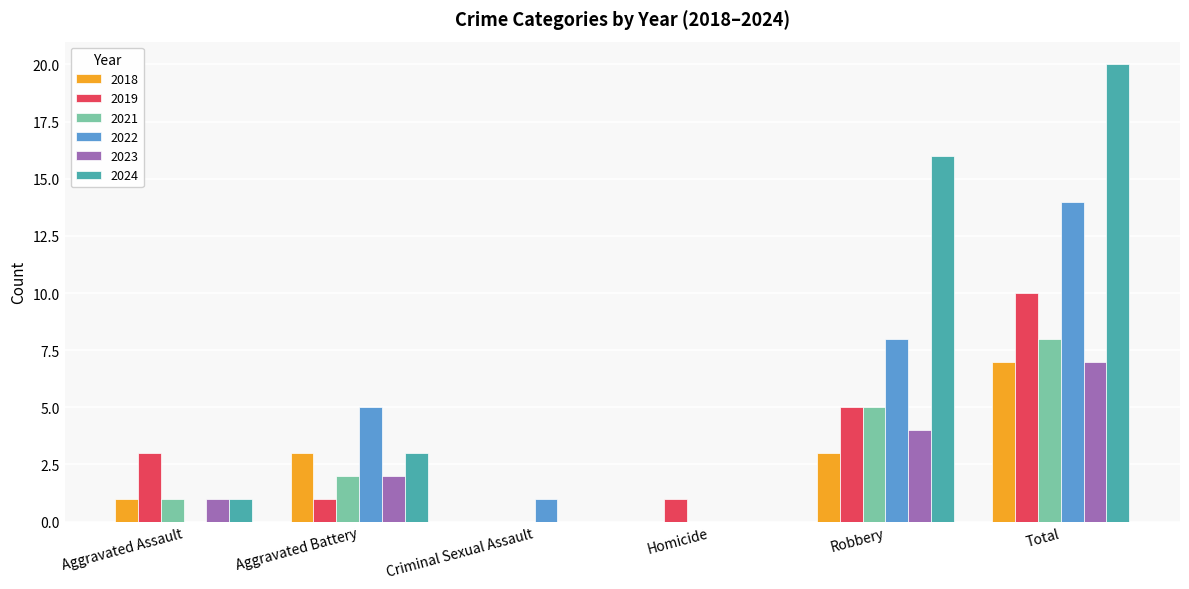

Are the bars grouped side by side (vs. stacked)?

Yes